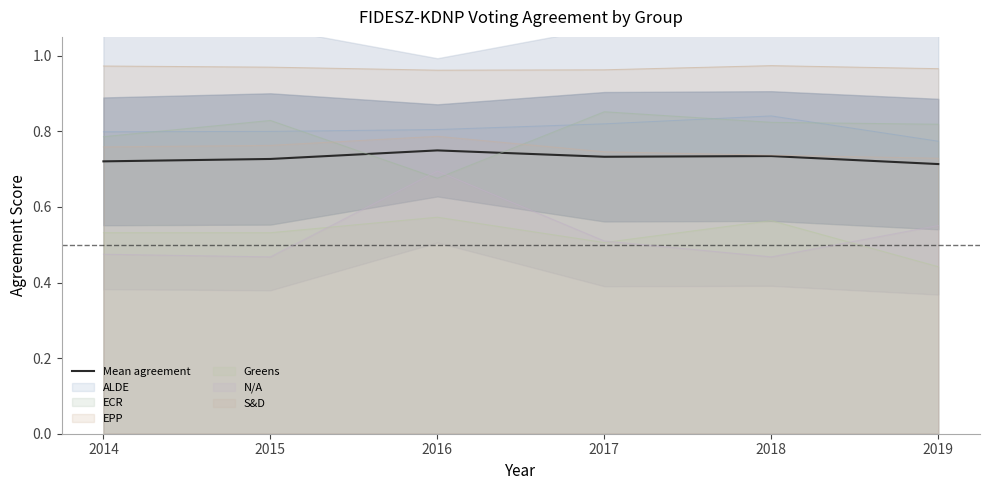

True or false: the data has more than 1 interior local peaks.

True